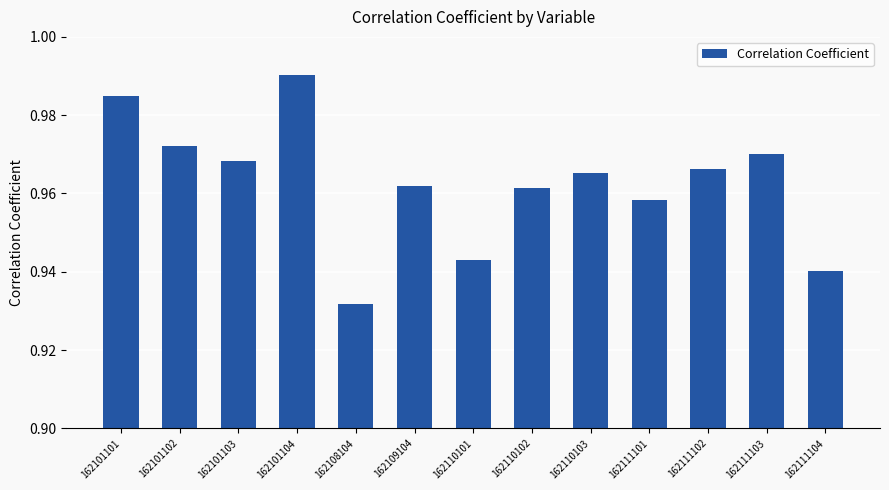

How many values are between 0 and 1?

13